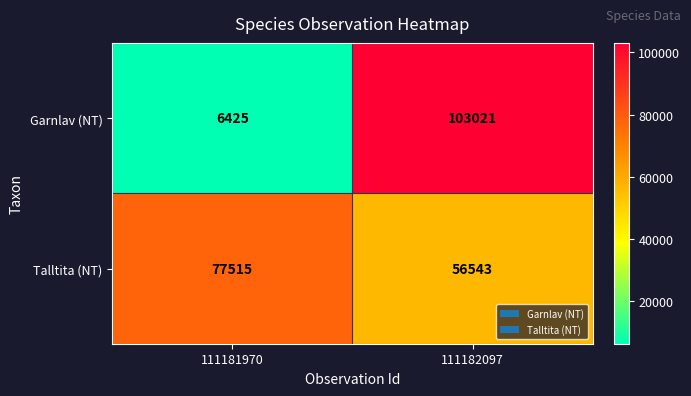

What is the approximate value of Talltita (NT) at 111182097, to the nearest 10?

56540